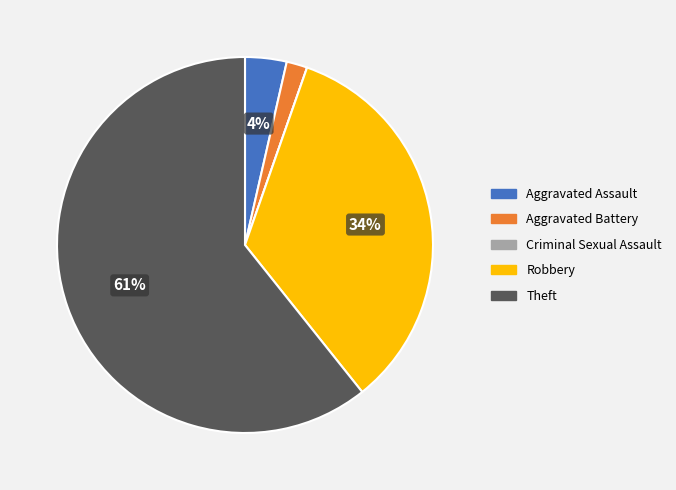

To the nearest percent, what is the difference between the Robbery and Aggravated Battery slice percentages?

32%